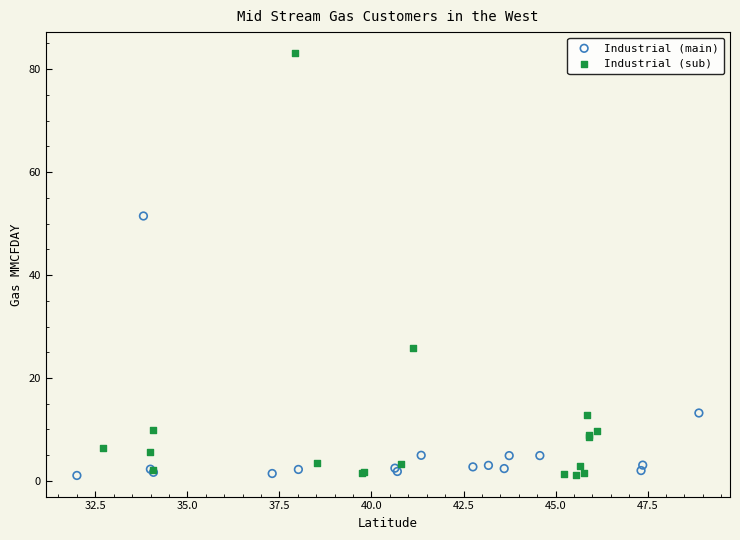

Which series has the widest spread of Y values?

Industrial (sub)